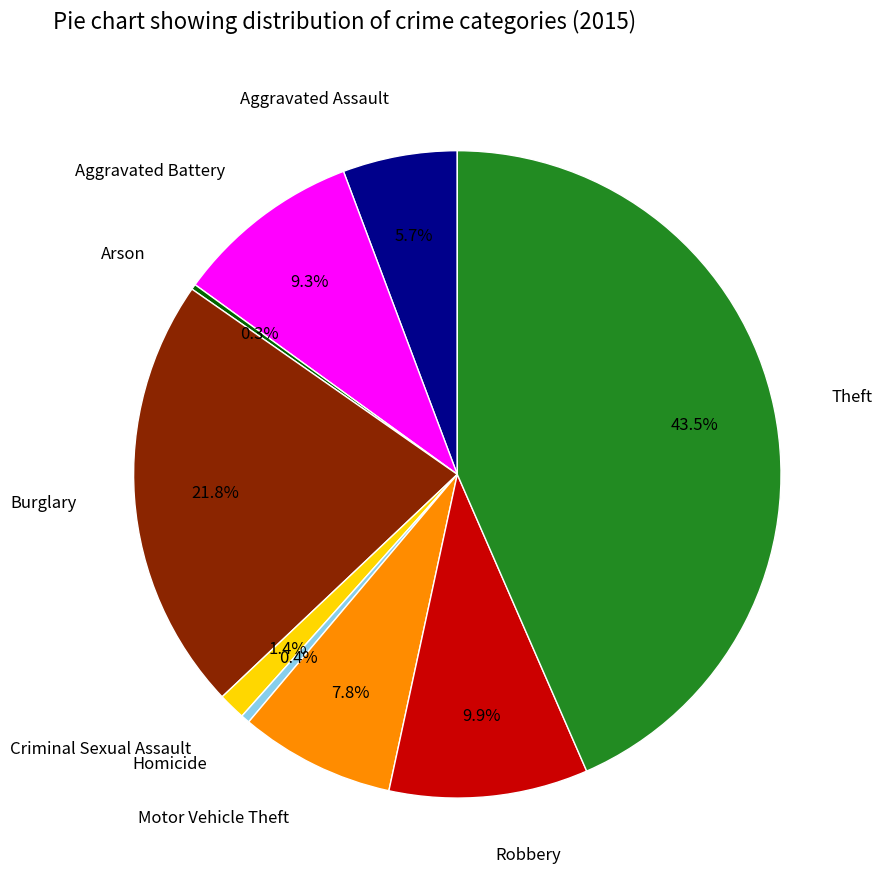

To the nearest percent, what is the difference between the Aggravated Assault and Aggravated Battery slice percentages?

4%